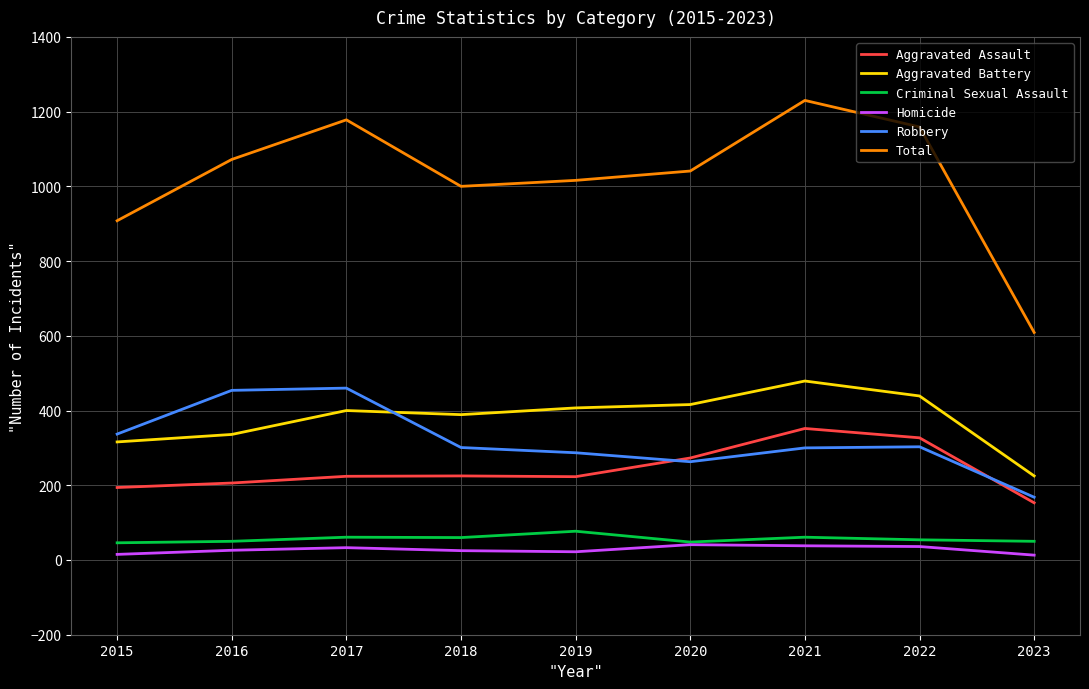

Which label corresponds to the largest value in the chart?

2021